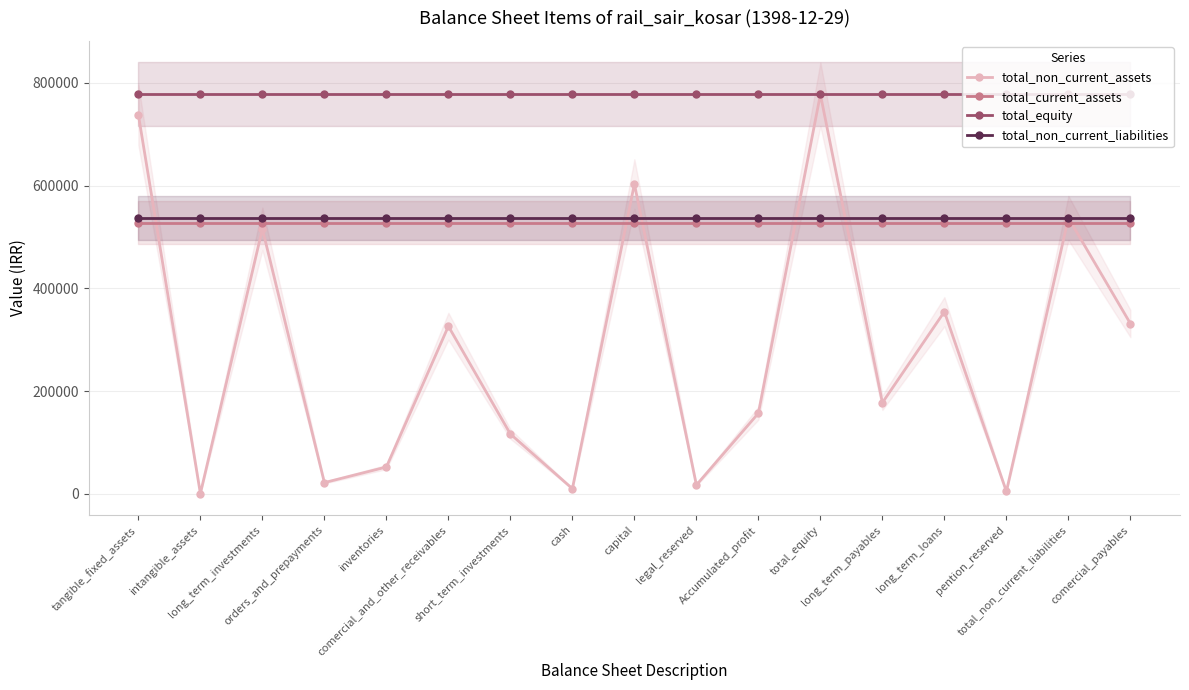

Is it true that total_non_current_liabilities equals 536922 at pention_reserved?

True